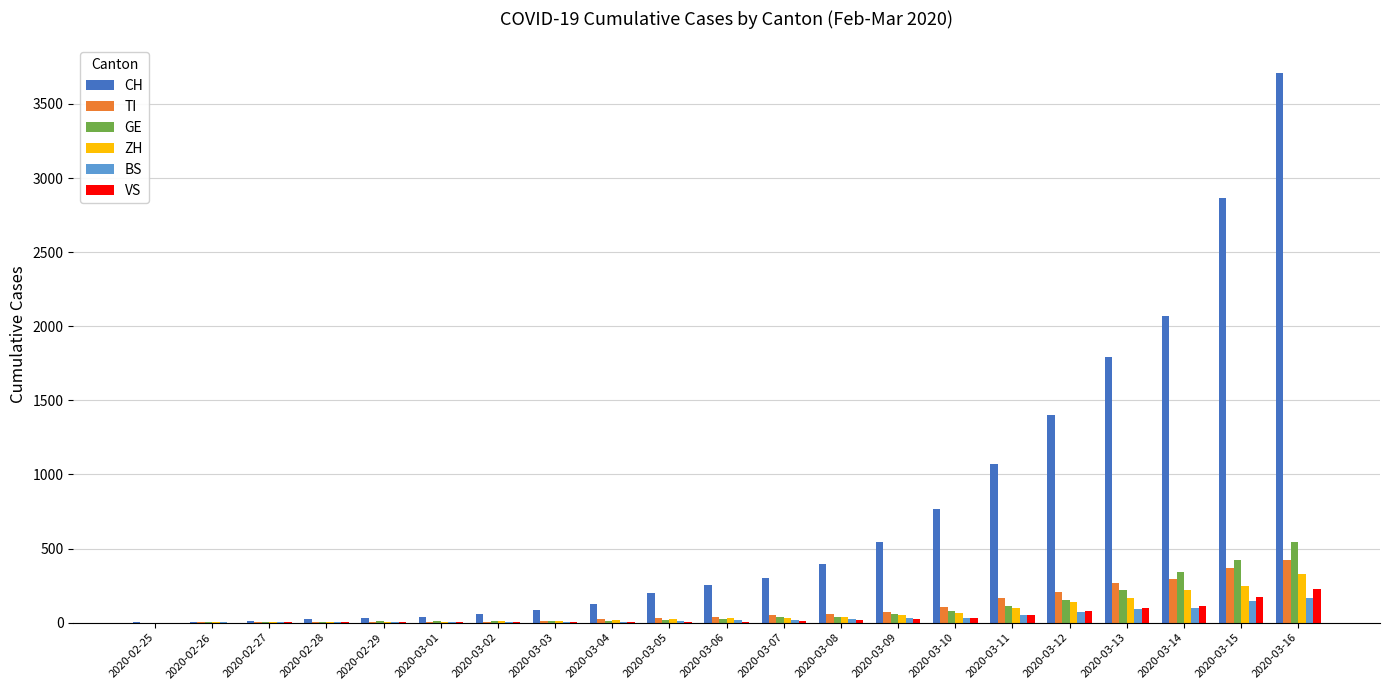

Between 2020-02-26 and 2020-03-08, which series saw the biggest shift?

CH